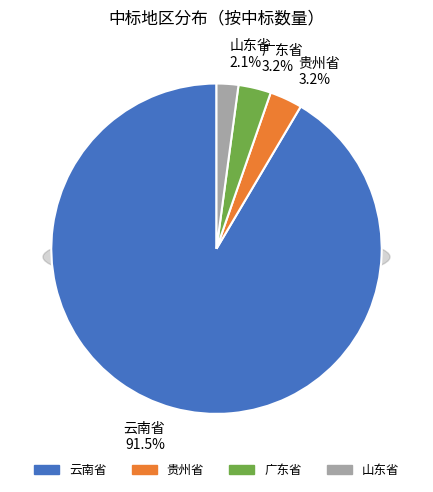

Is the sum of 19 and 38 greater than half?

No